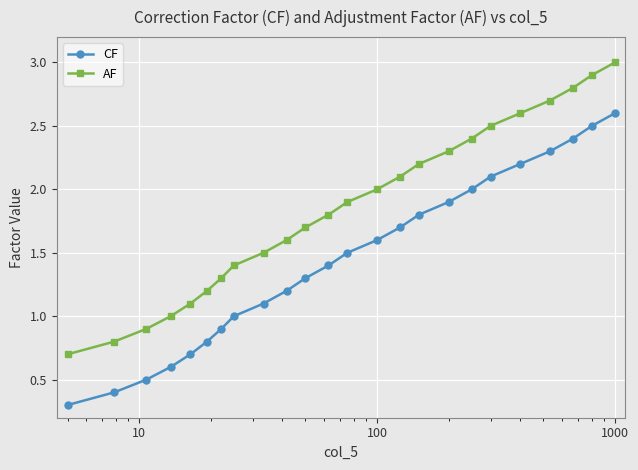

Is this an area chart (filled region under the line)?

No